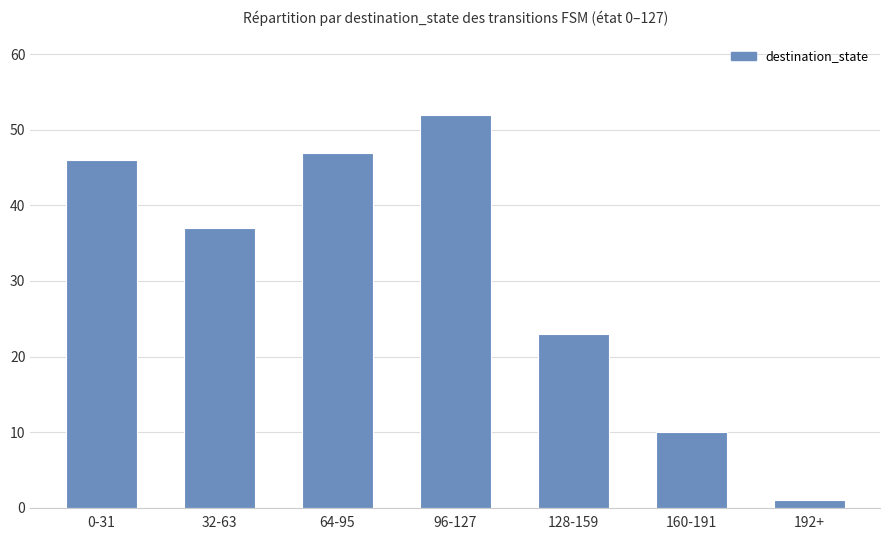

Reading left to right, extract all data points from this chart.

0-31=46	32-63=37	64-95=47	96-127=52	128-159=23	160-191=10	192+=1